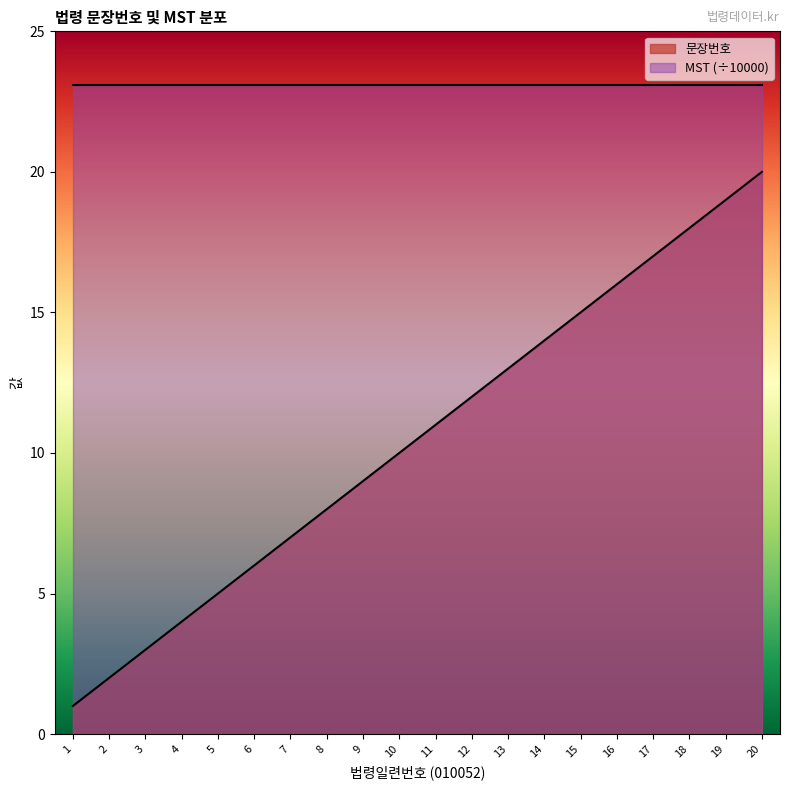

What is the value of the 18th point from the left?

18